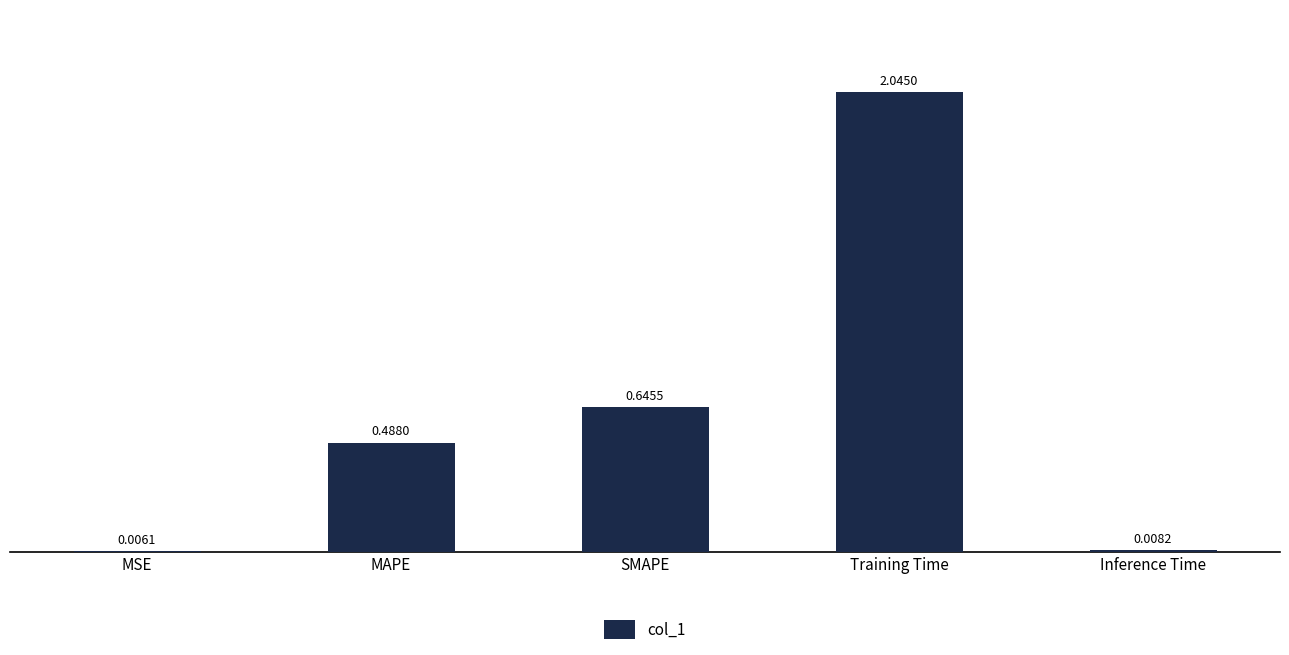

Does the chart contain stacked bars?

No